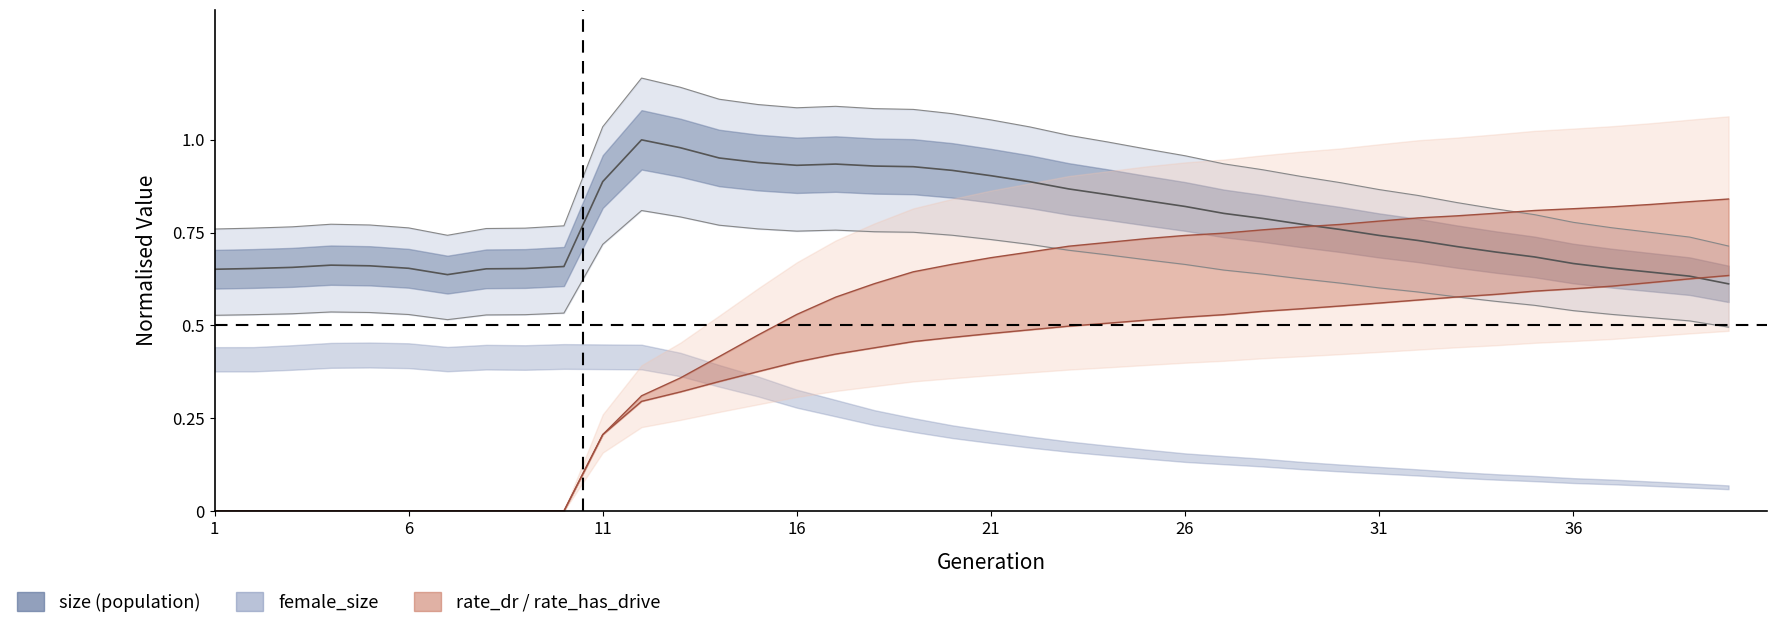

What is the difference between the rate_dr values at 20 and 37?

0.1